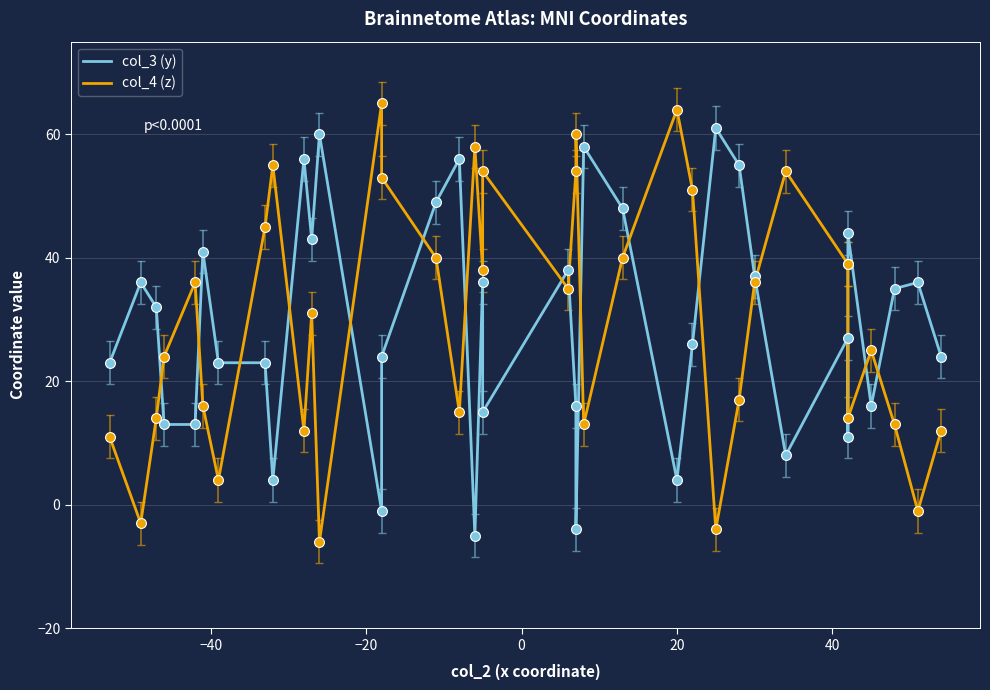

Which series has the largest total across all categories?

col_4 (z)